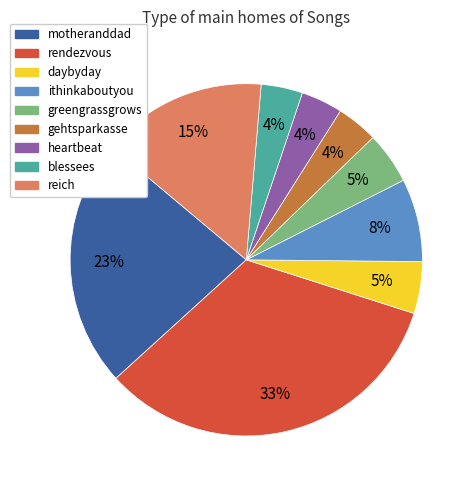

To the nearest percent, what is the average slice percentage?

11%